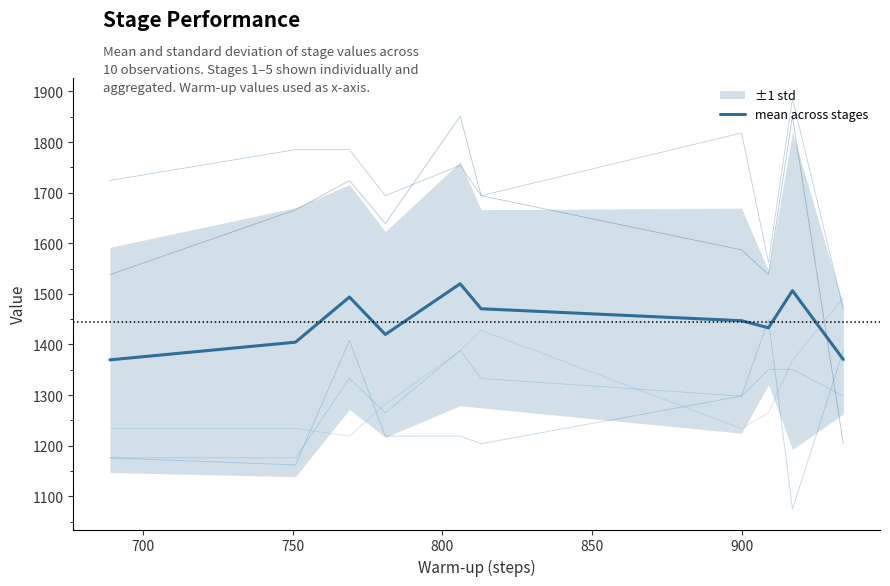

What is the greatest value displayed?

1886.0